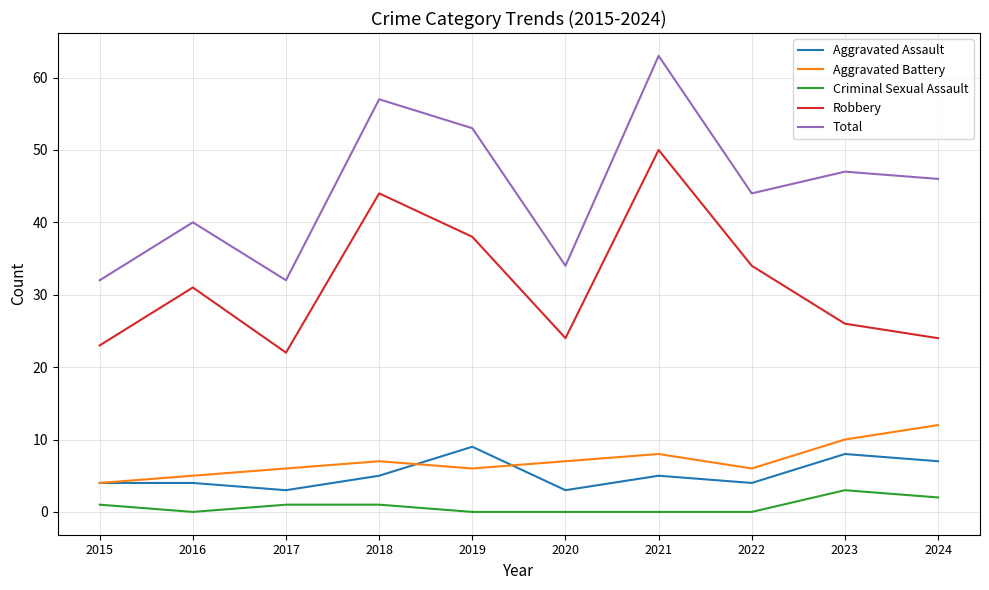

Which series has the largest range (max minus min)?

Total